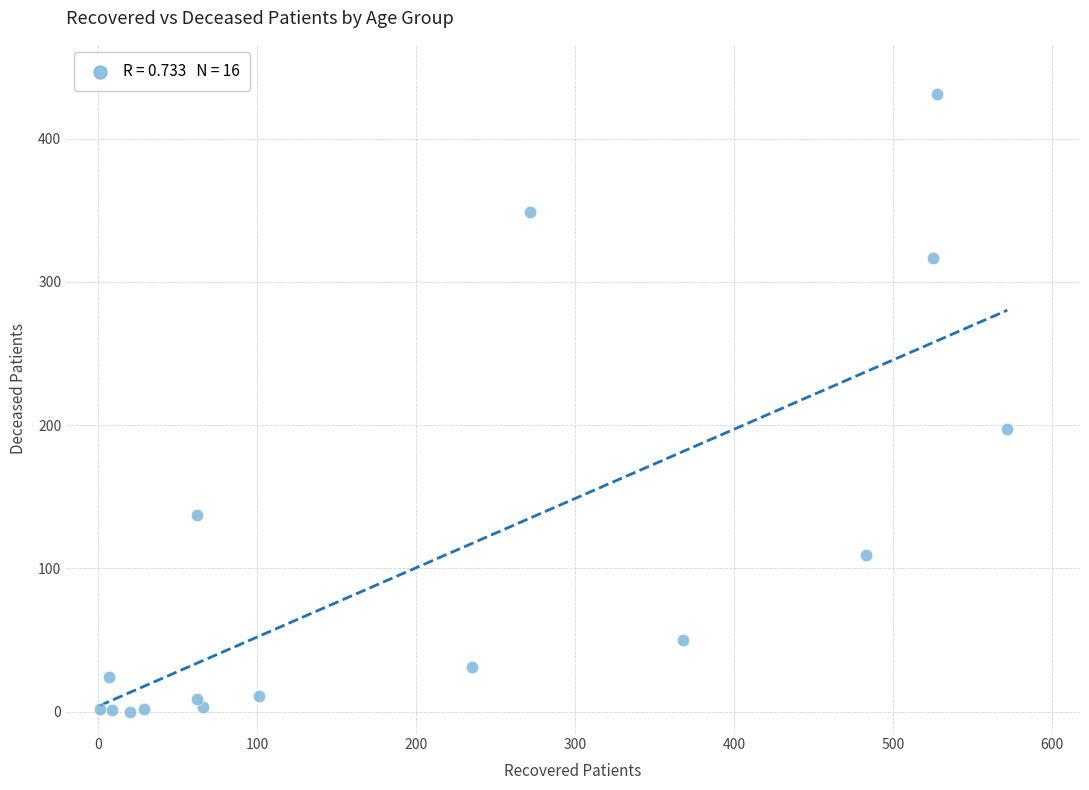

What Y value in the scatter plot is closest to 215?

197